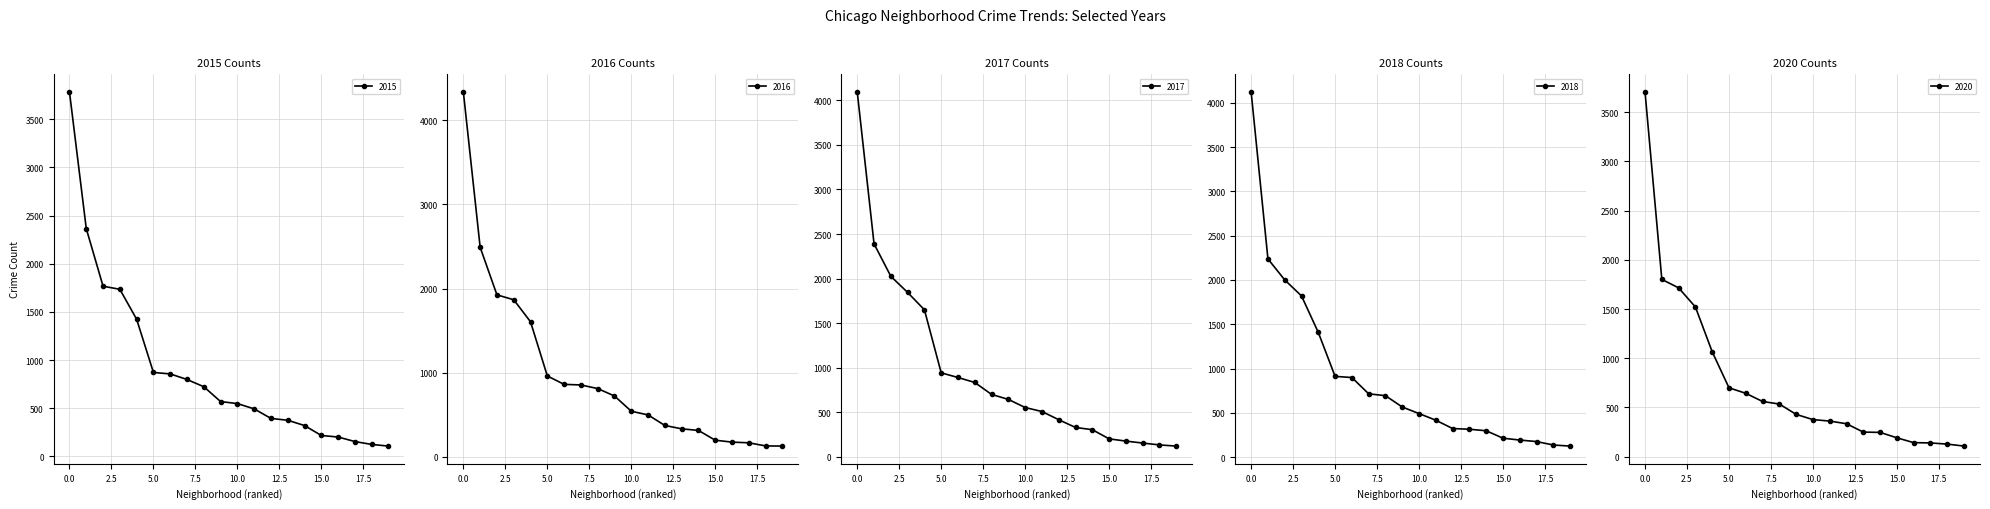

What is the highest value of the 2015 series?

3782